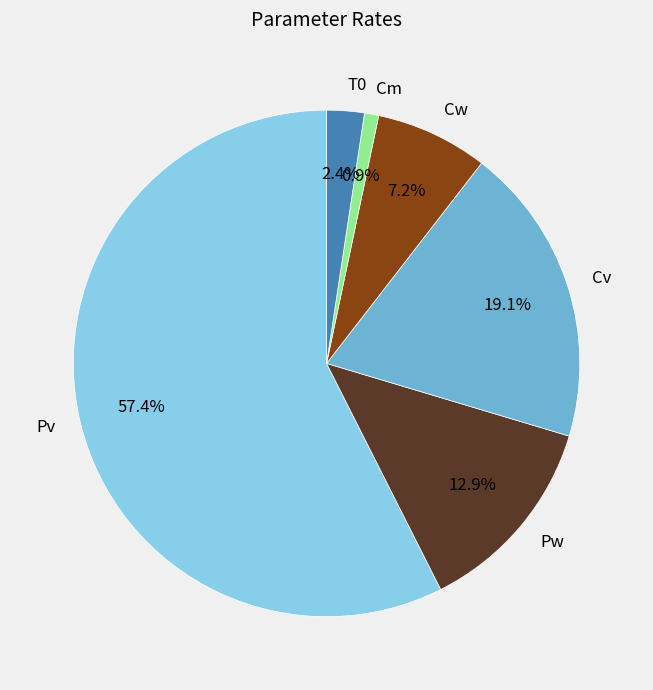

Which slice is the smallest?

Cm